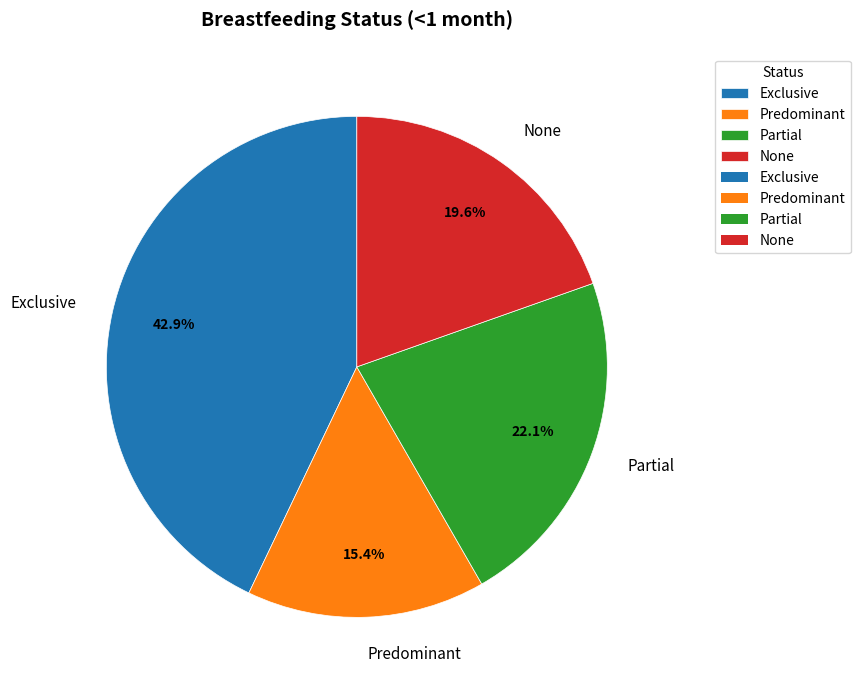

Which slice is the largest?

Exclusive